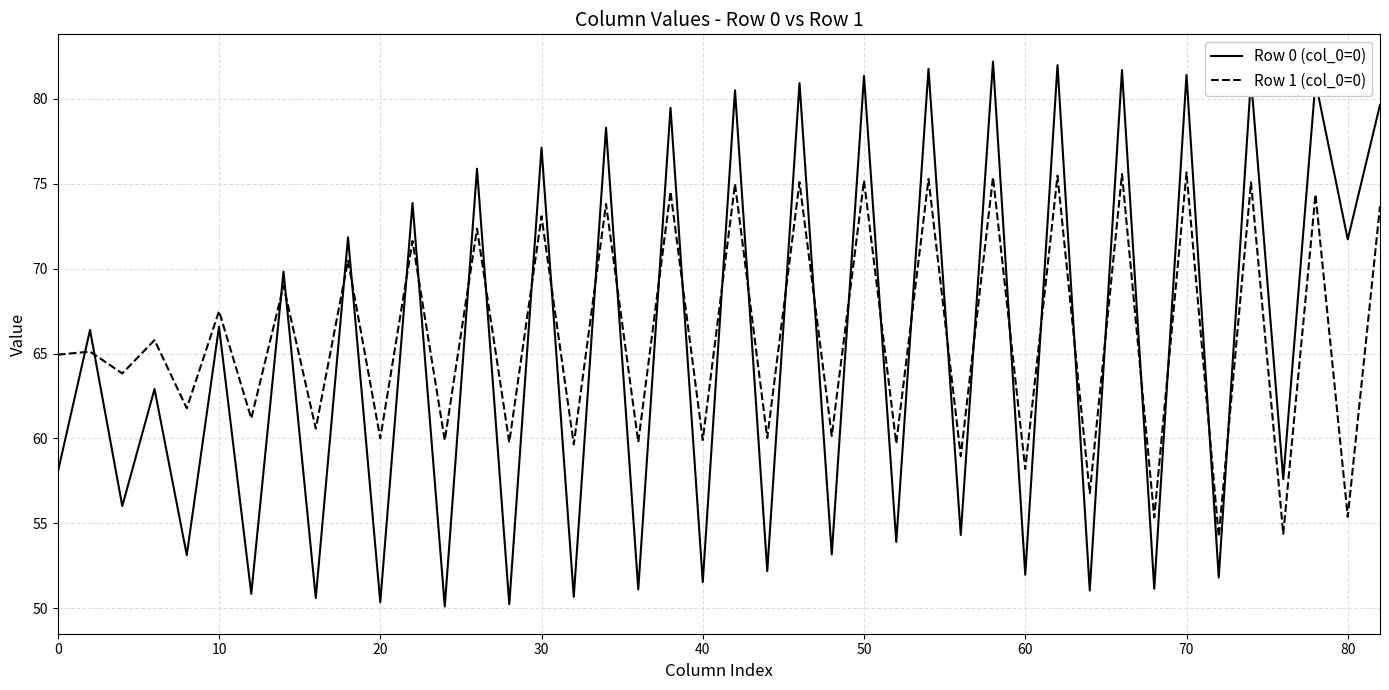

What is the minimum value shown in the chart?

50.1